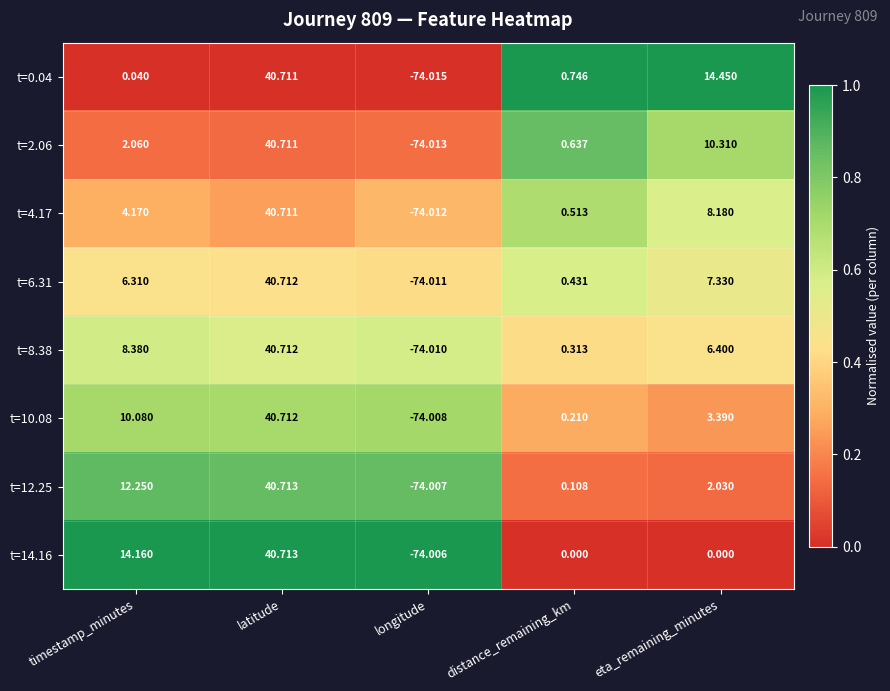

At which category is the sum across all series the highest?

latitude